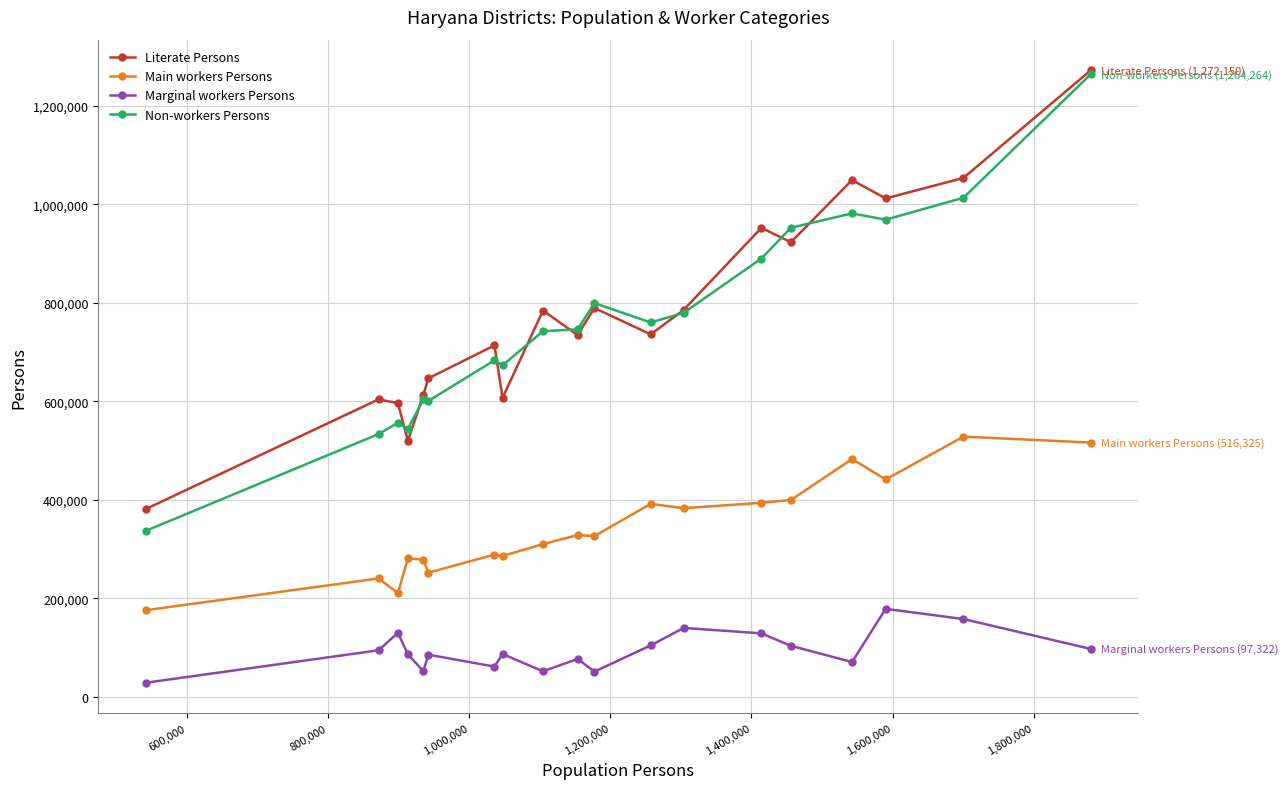

What is the maximum value for Marginal workers Persons?

178666